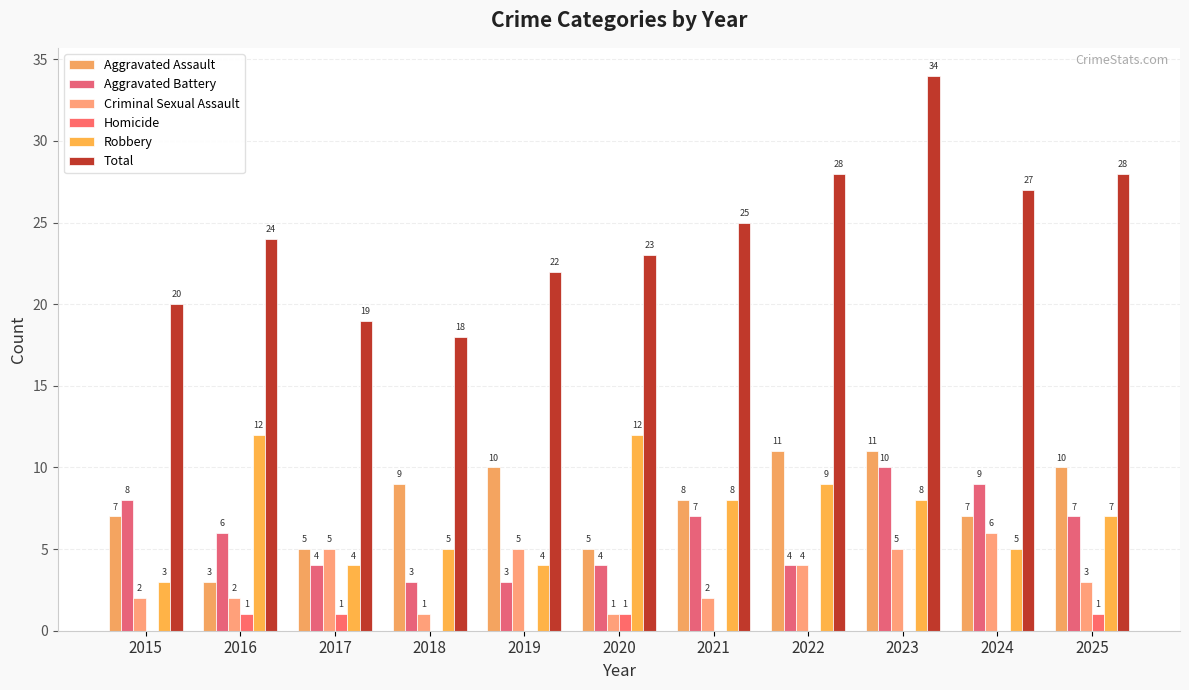

Does the chart contain stacked bars?

No